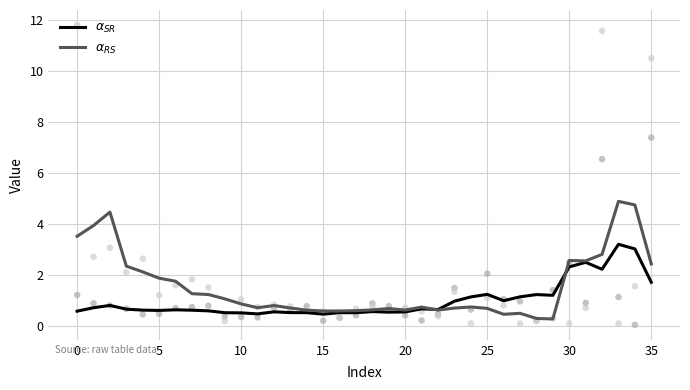

At how many categories does at least one series exceed 0?

36